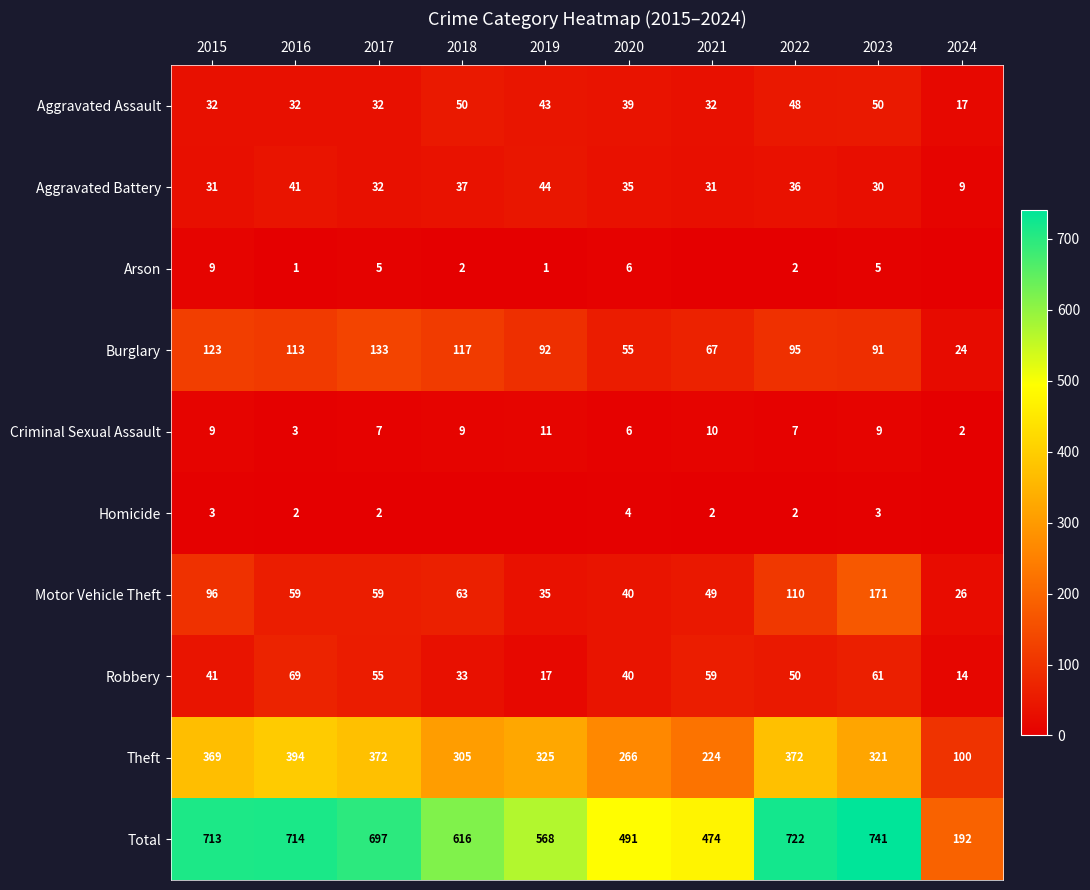

What is the difference between the maximum and minimum values in the Aggravated Assault series?

33